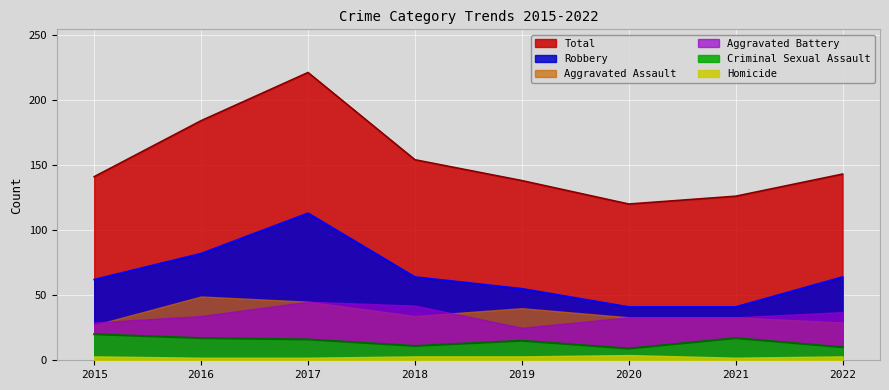

Where is Total nearest to the value 170?

2016